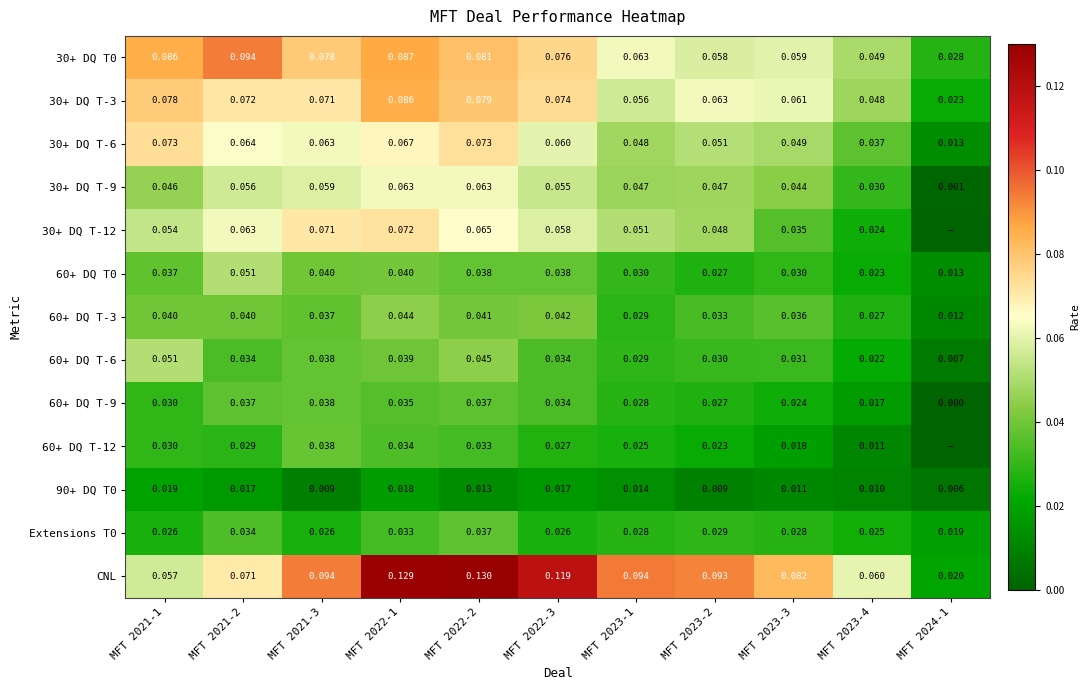

Is it true that 60+ DQ T-6 equals 0.1 at MFT 2021-1?

True